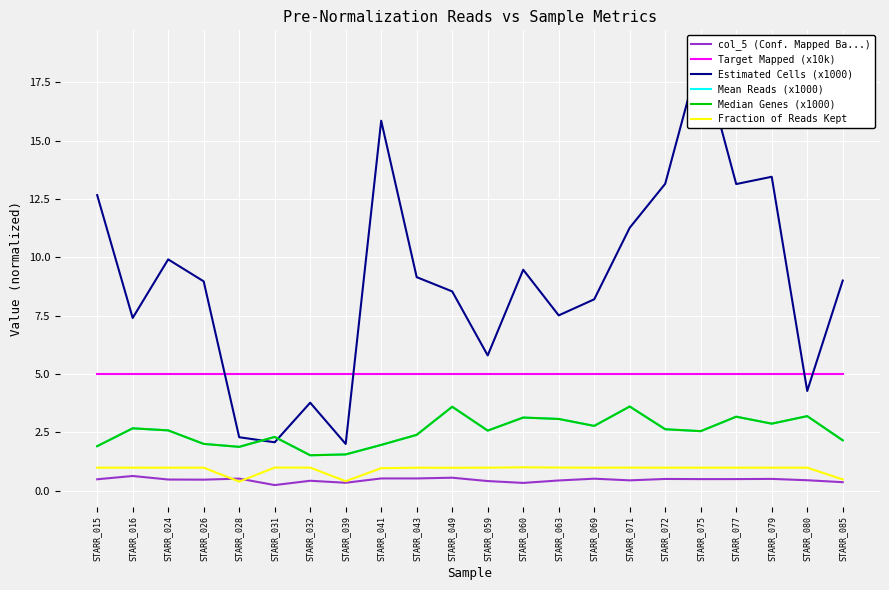

Is the value of Target Mapped (x10k) at STARR_041 greater than the value of col_5 (Conf. Mapped Ba...) at STARR_059?

Yes